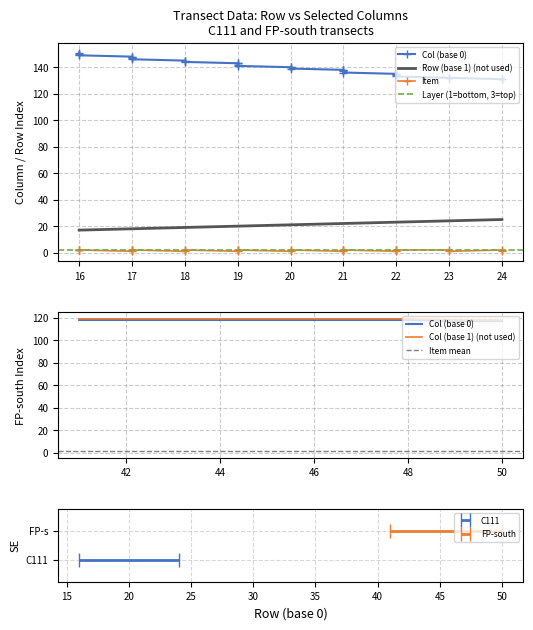

True or false: Item has more than 0 points higher than both neighbors.

True